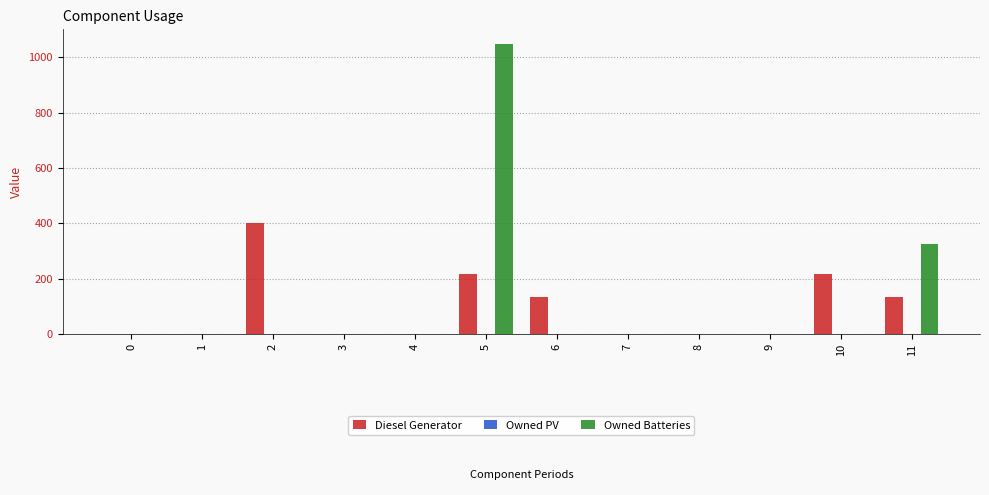

Reading right to left, extract all data points from this chart.

Diesel Generator: 11=133	10=217	9=0	8=0	7=0	6=133	5=217	4=0	3=0	2=400	1=0	0=0
Owned Batteries: 11=326	10=0	9=0	8=0	7=0	6=0	5=1048	4=0	3=0	2=0	1=0	0=0